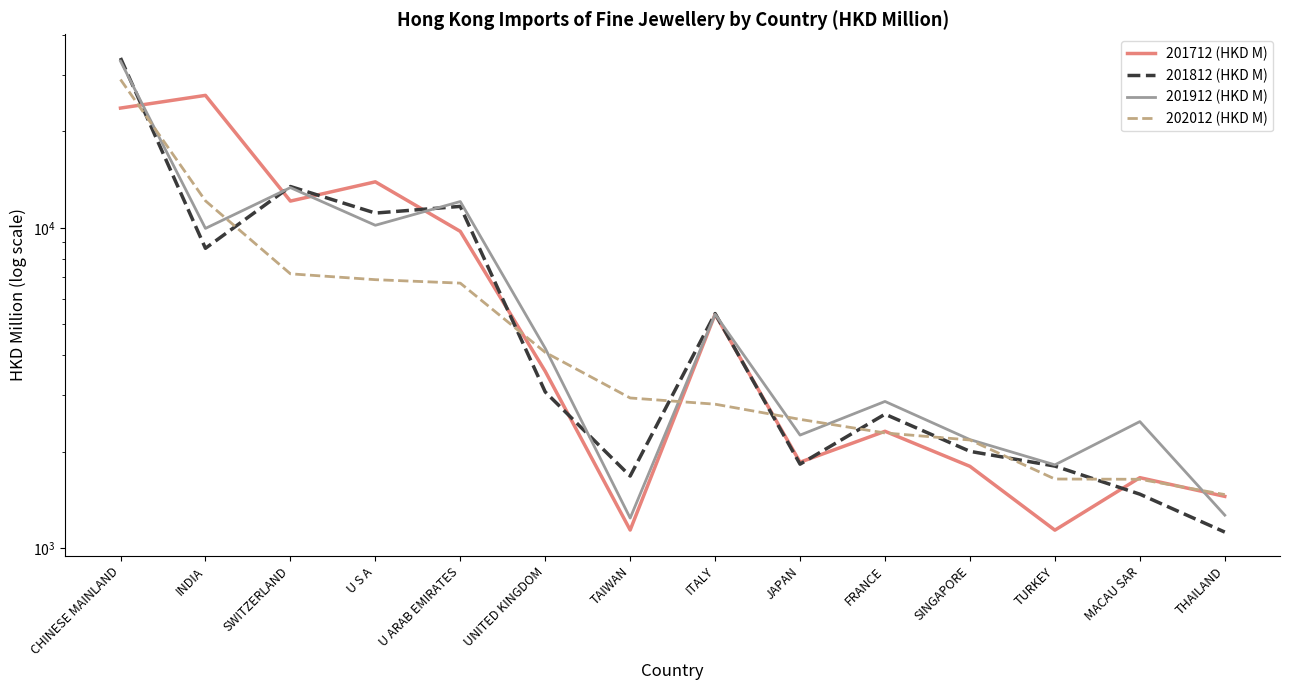

What is the label of the 1st point from the left?

CHINESE MAINLAND